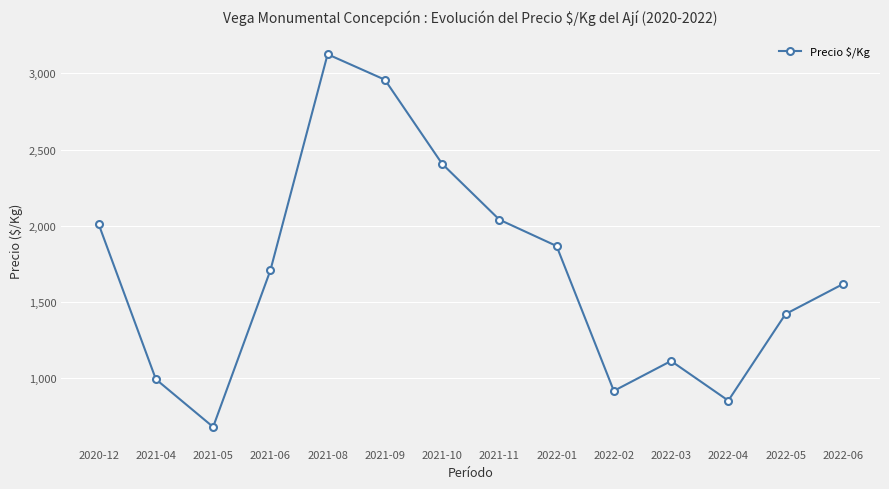

What is the sum of the values at 2022-02 and 2021-10?

3323.0